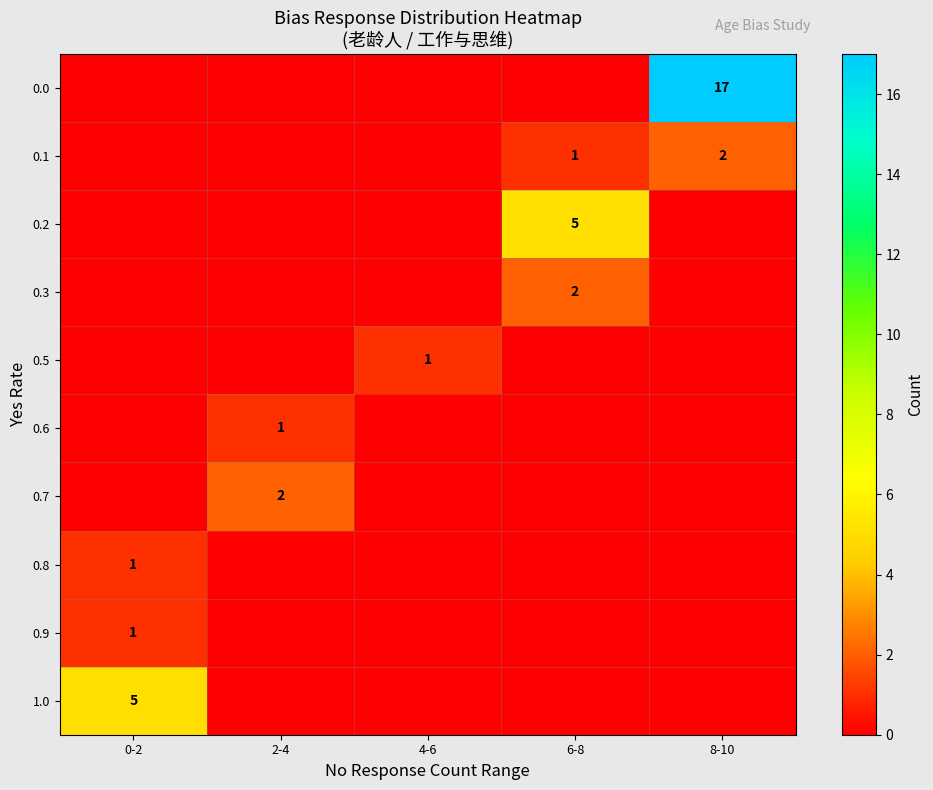

Is it true that 0.5 equals 2 at 4-6?

False